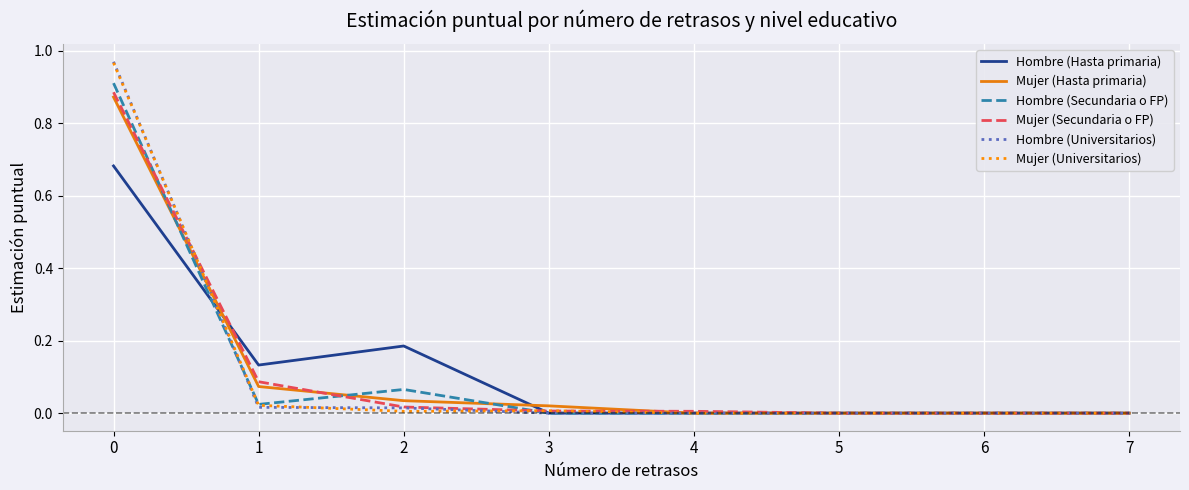

Which series changed the most between 1 and 6?

Hombre (Hasta primaria)